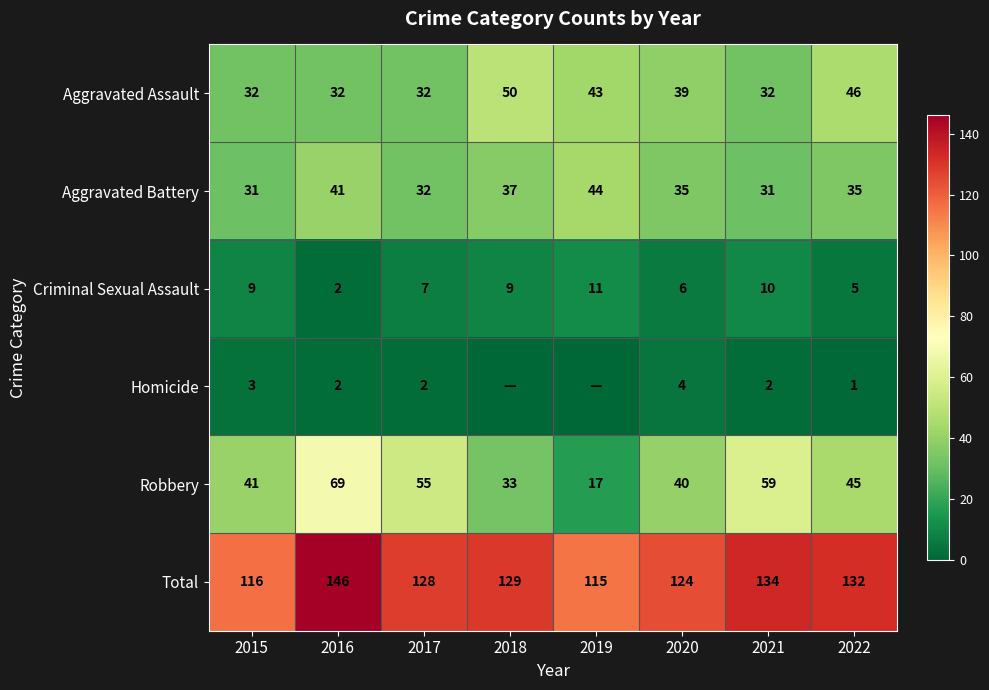

Rank the series at 2021 from highest to lowest value.

Total, Robbery, Aggravated Assault, Aggravated Battery, Criminal Sexual Assault, Homicide